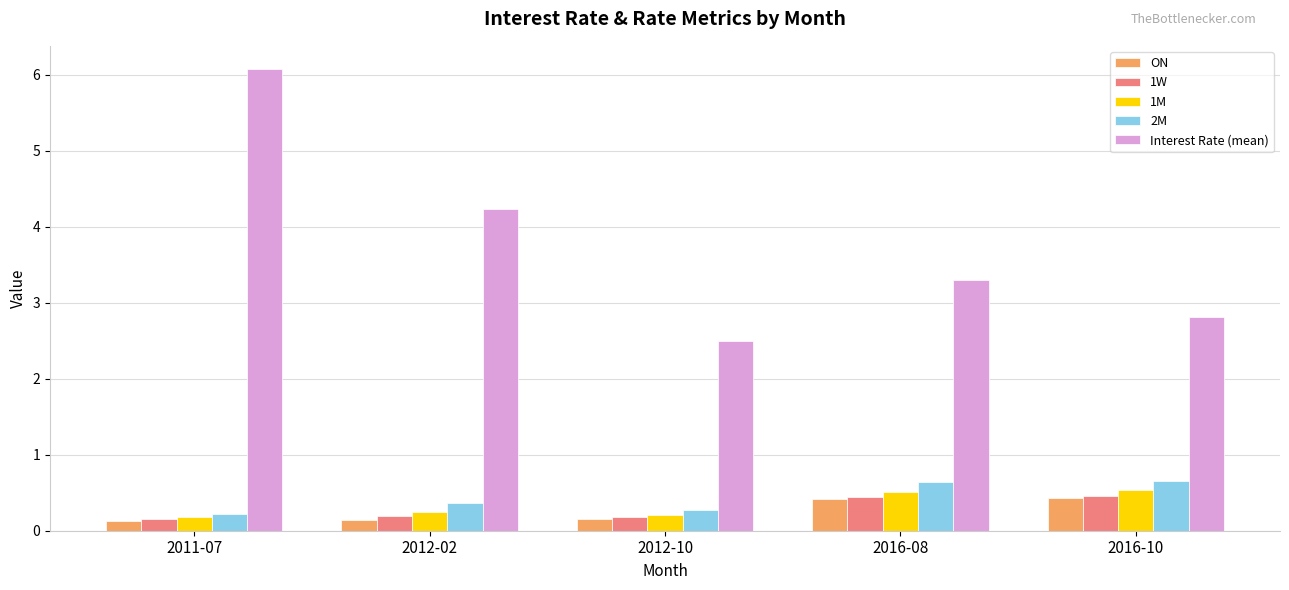

The 1W series shows 0.2 at 2012-10. True or false?

True